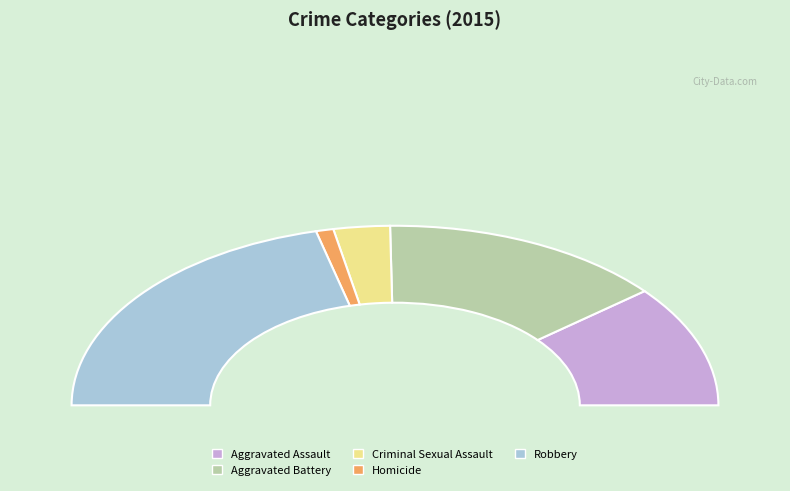

Which slice is the smallest?

Homicide